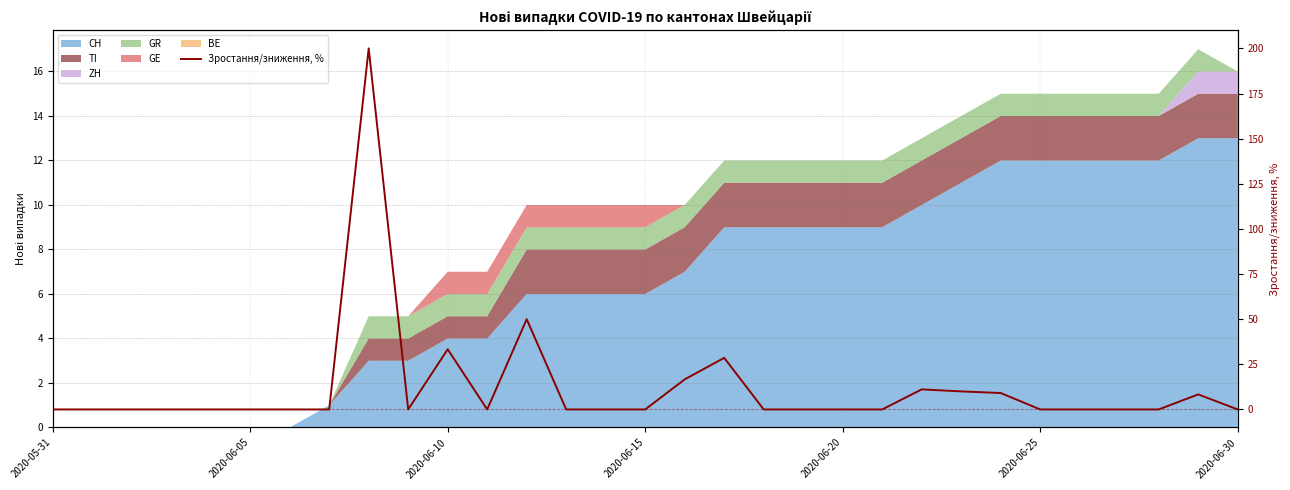

Rank the categories by value from highest to lowest.

8, 12, 10, 17, 16, 22, 23, 24, 29, 2020-05-31, 2020-06-05, 2020-06-10, 2020-06-15, 2020-06-20, 2020-06-25, 2020-06-30, 7, 9, 11, 13, 14, 15, 18, 19, 20, 21, 25, 26, 27, 28, 30